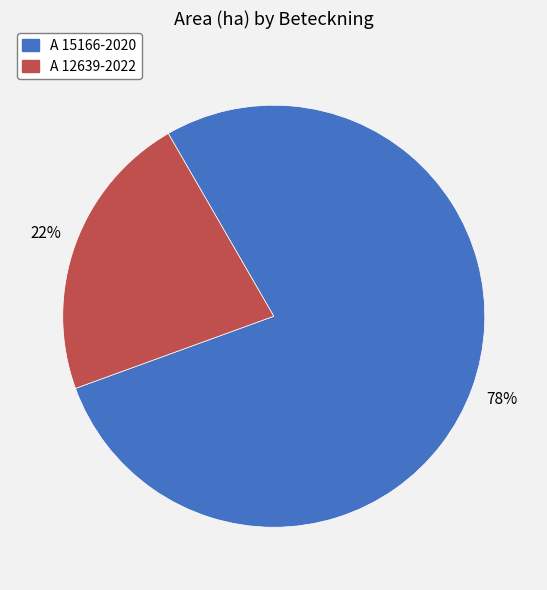

Is the sum of A 15166-2020 and A 12639-2022 greater than half?

Yes